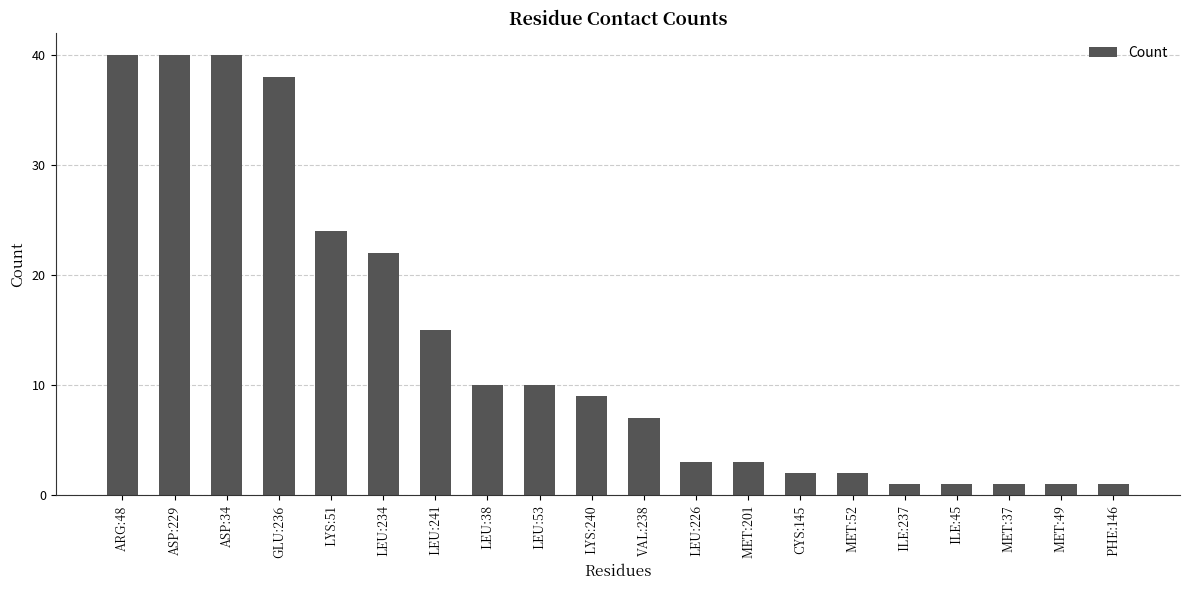

What is the greatest value displayed?

40